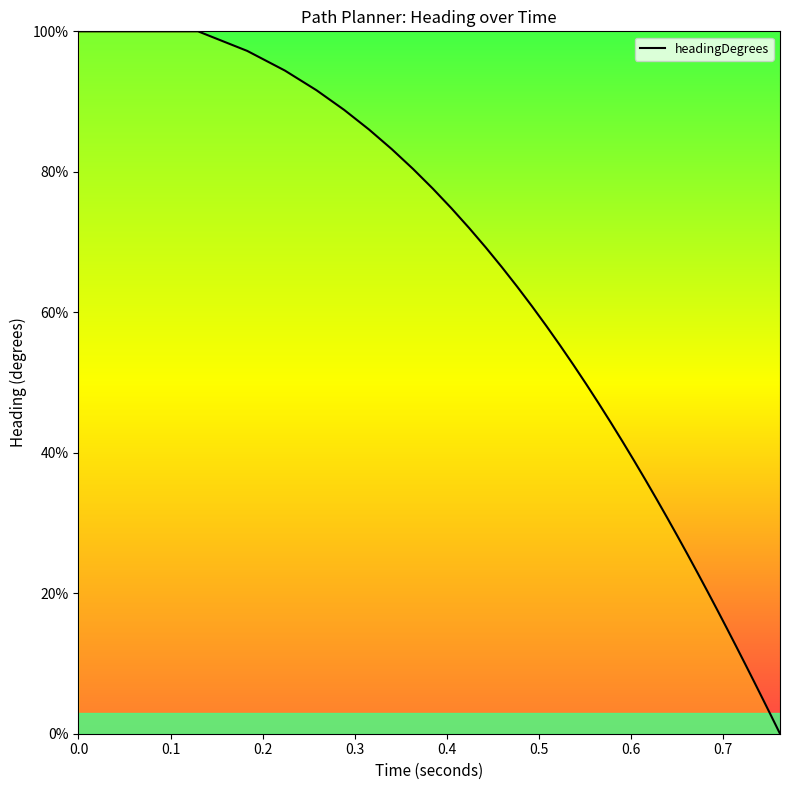

What is the difference between the maximum and minimum values?

100.0